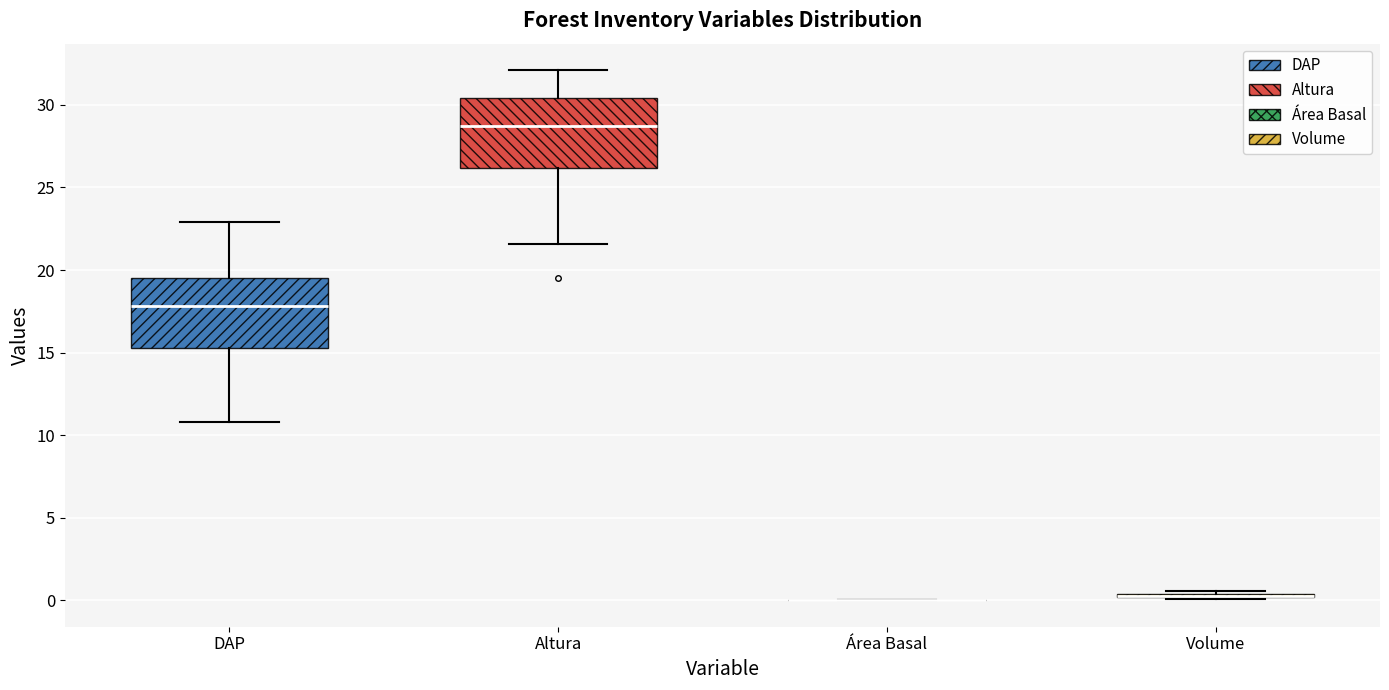

Reading left to right, read every box against the y-axis: the position of its median line, the range the box covers, and the ends of its whiskers. The values are not printed on the chart, so give them approximately, as read against the axis.

DAP: median 18.0, box 15.5 to 19.5, whiskers 11.0 to 23.0
Altura: median 28.5, box 26.0 to 30.5, whiskers 21.5 to 32.0
Área Basal: box collapsed to a line at 0.0, whiskers 0.0 to 0.0
Volume: box collapsed to a line at 0.5, whiskers 0.0 to 0.5